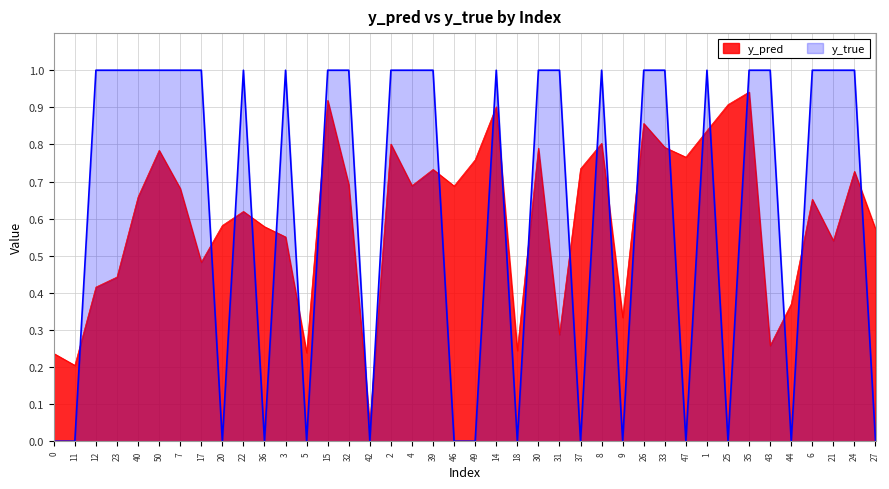

How many lines are shown in the chart?

2